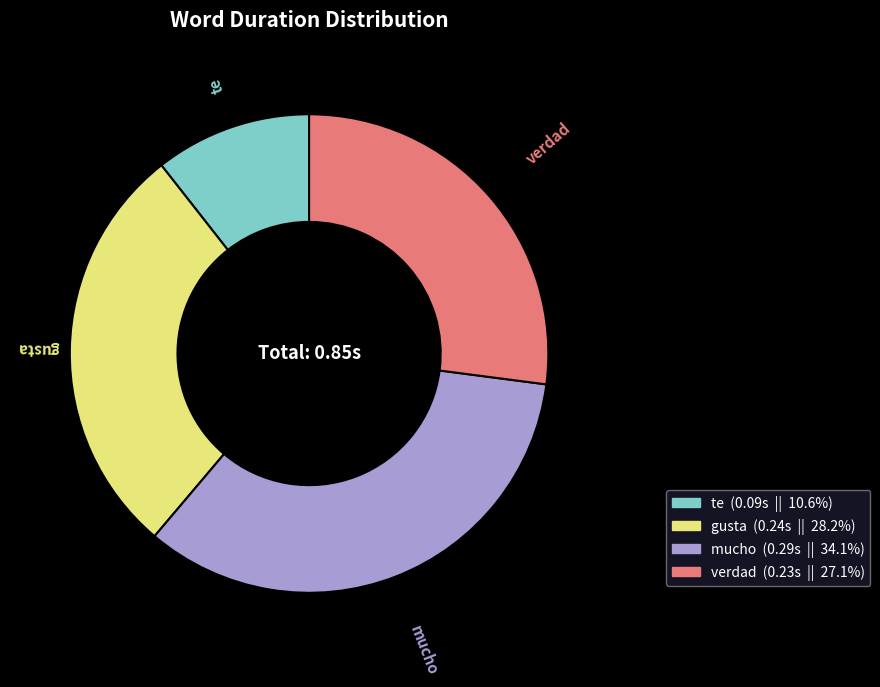

The gusta slice represents 22% of the pie. True or false?

False